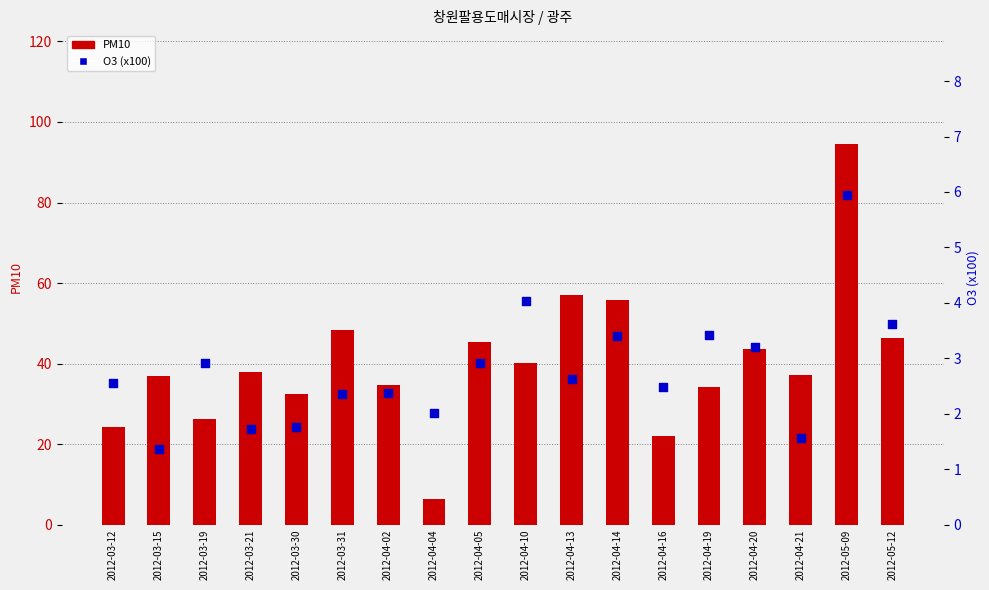

What is the total value across all series at 2012-04-20?

46.7